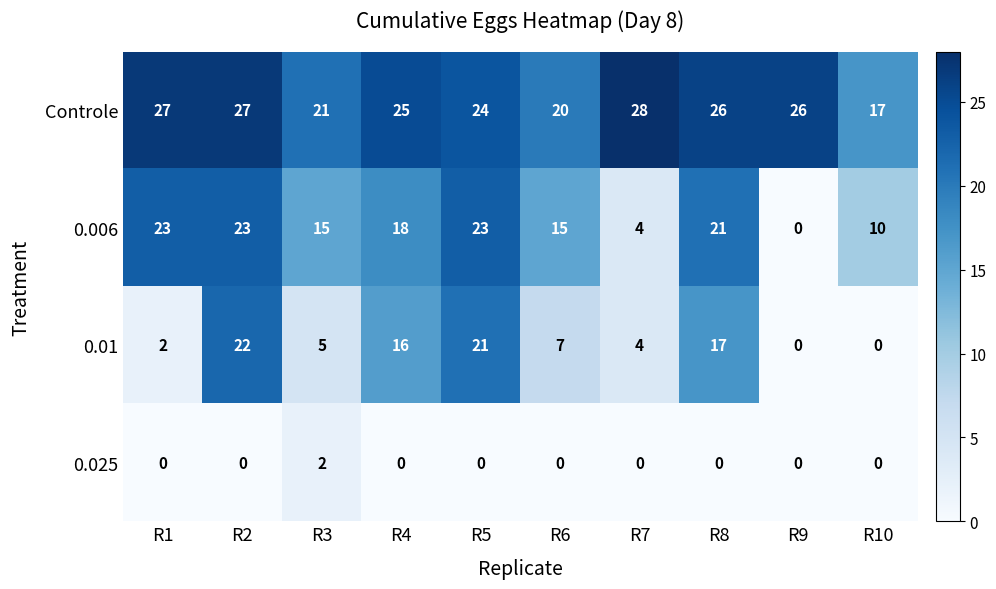

Which series has the largest range (max minus min)?

0.006